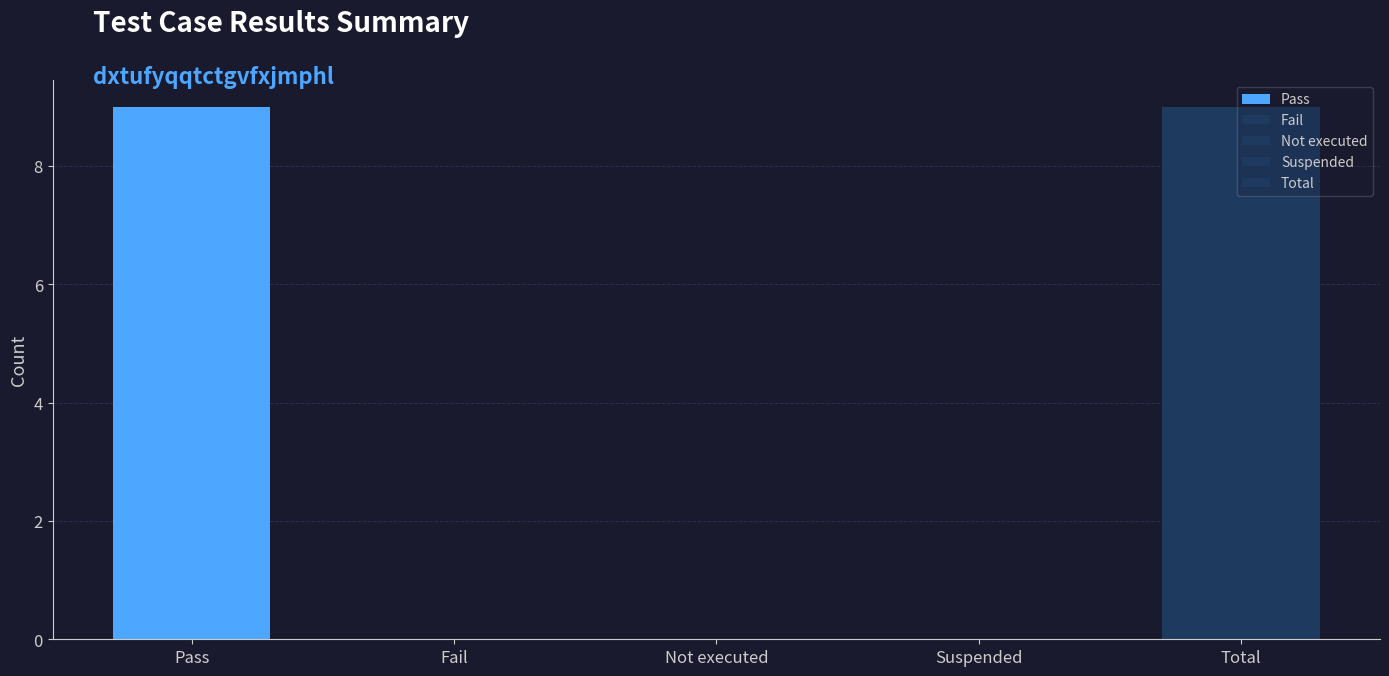

Is it true that the value at Total is 14?

False